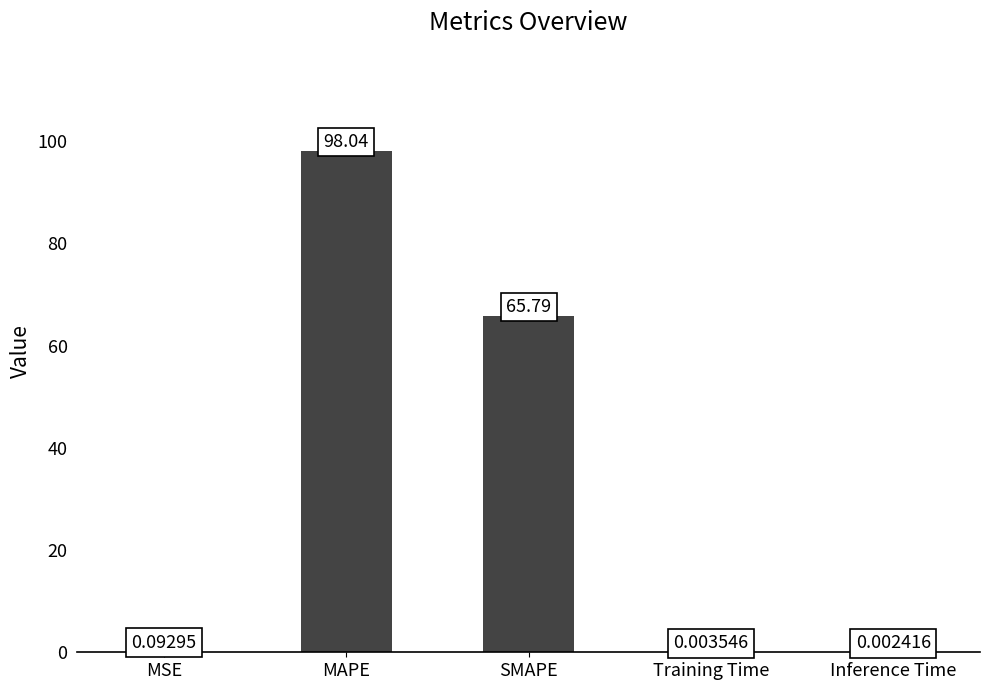

What is the sum of all values?

163.9